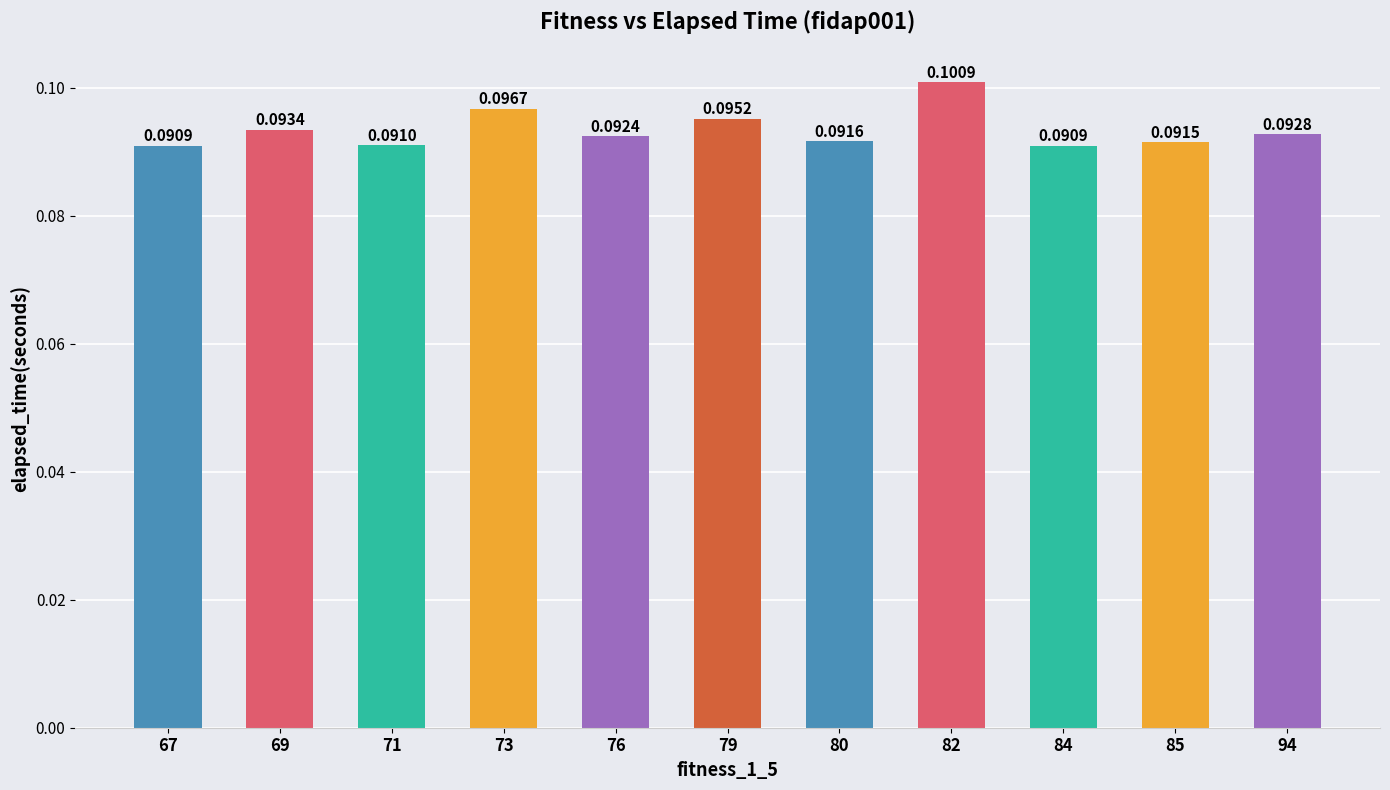

Which has a higher value, 71 or 79?

79